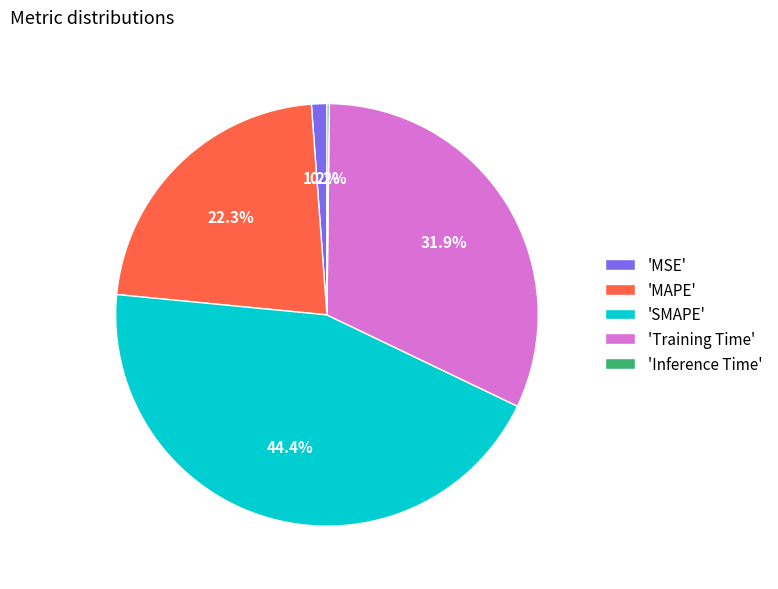

Which has a higher value, 'MSE' or 'Training Time'?

'Training Time'